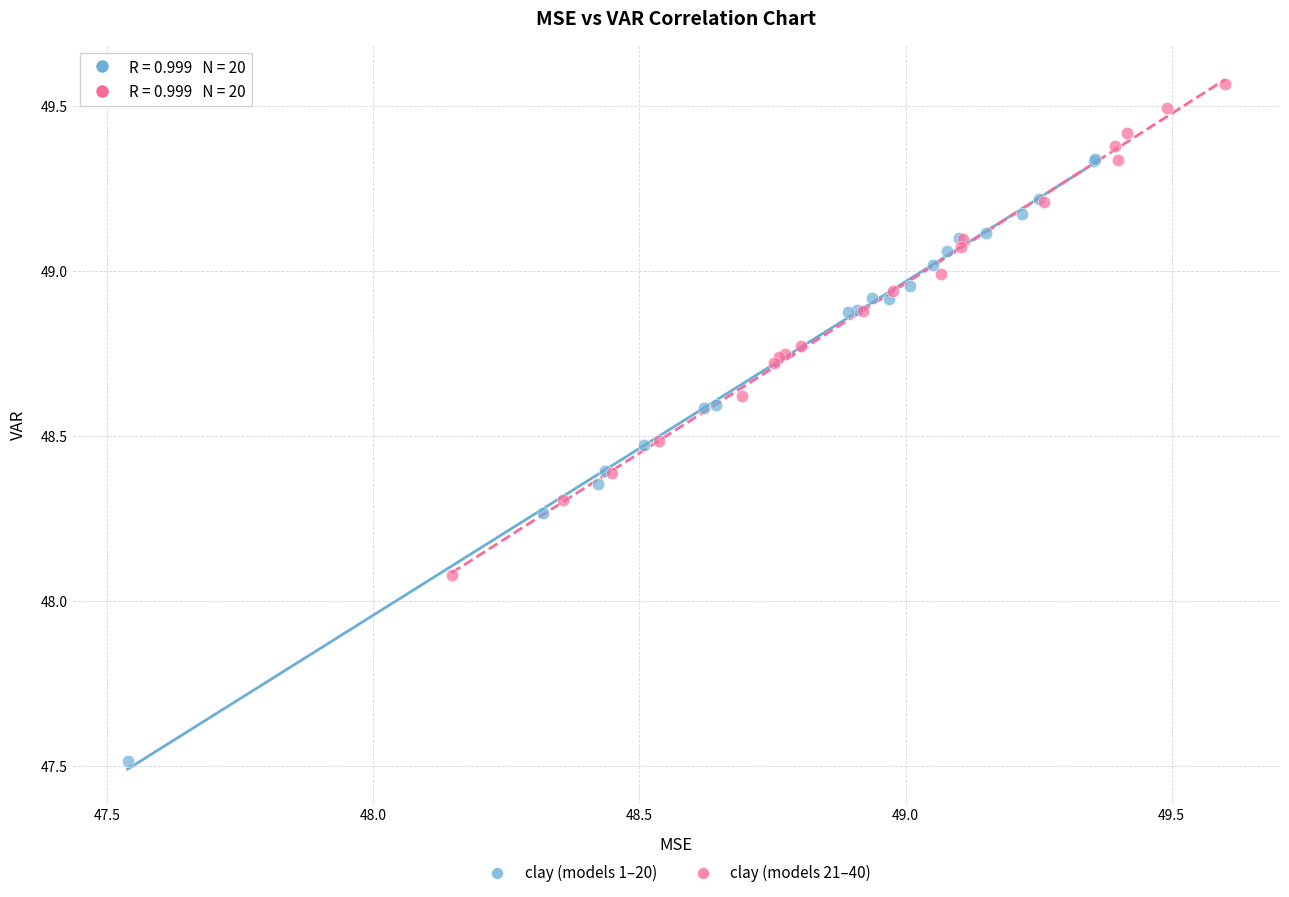

Which series reaches the maximum Y coordinate?

clay (models 21–40)